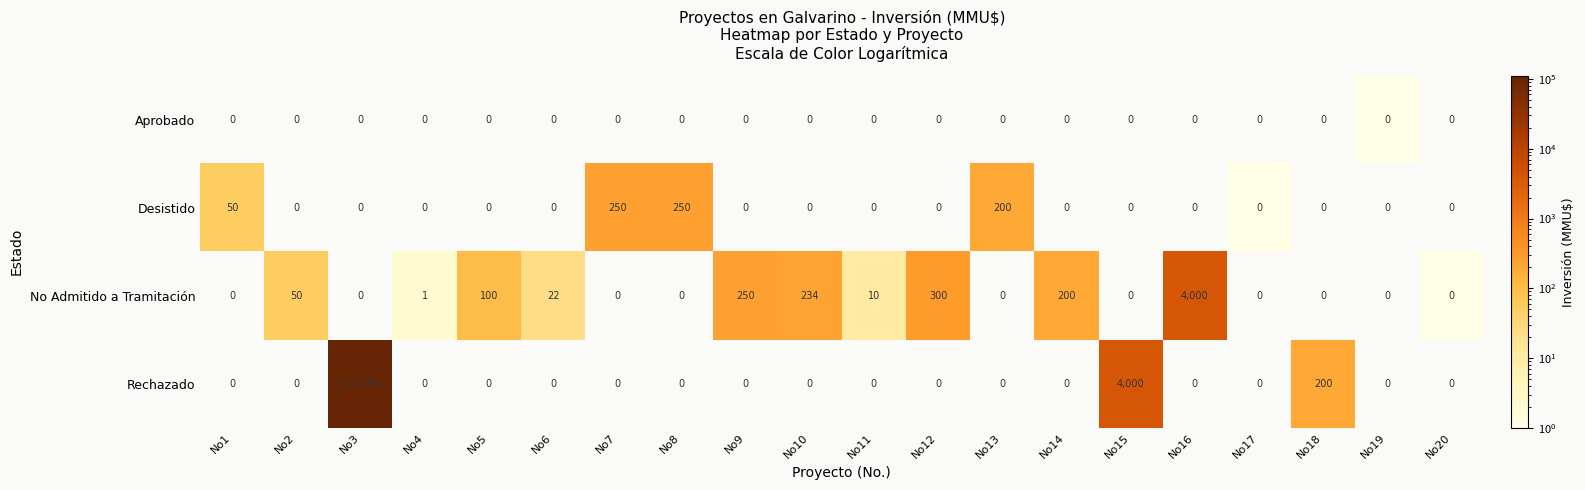

What is the greatest value displayed?

111488